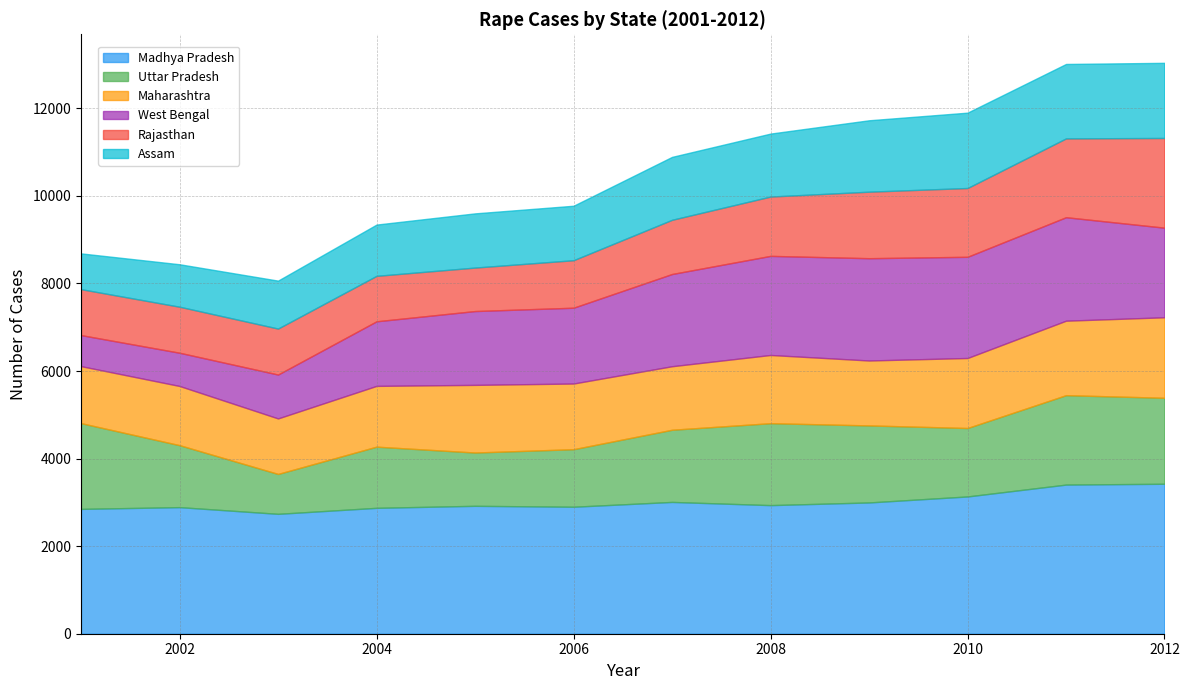

The West Bengal series shows 709 at 2001. True or false?

True